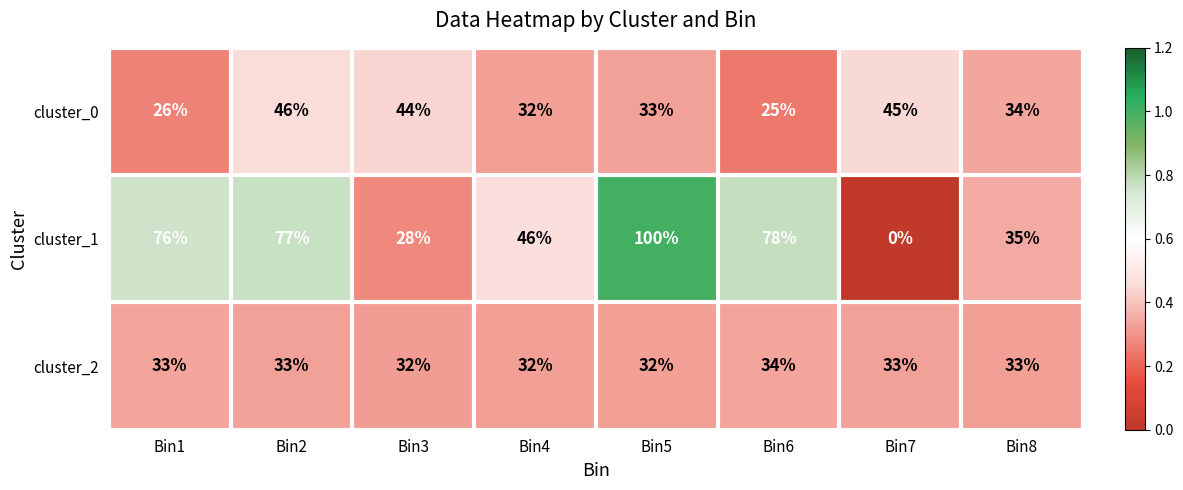

What is the sum of all cluster_1 values?

440